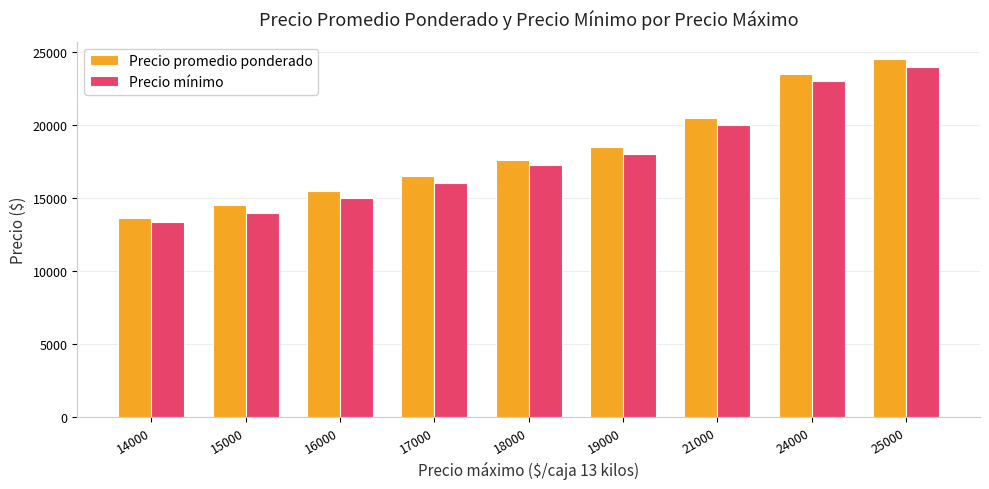

Count the number of data series in this chart.

2